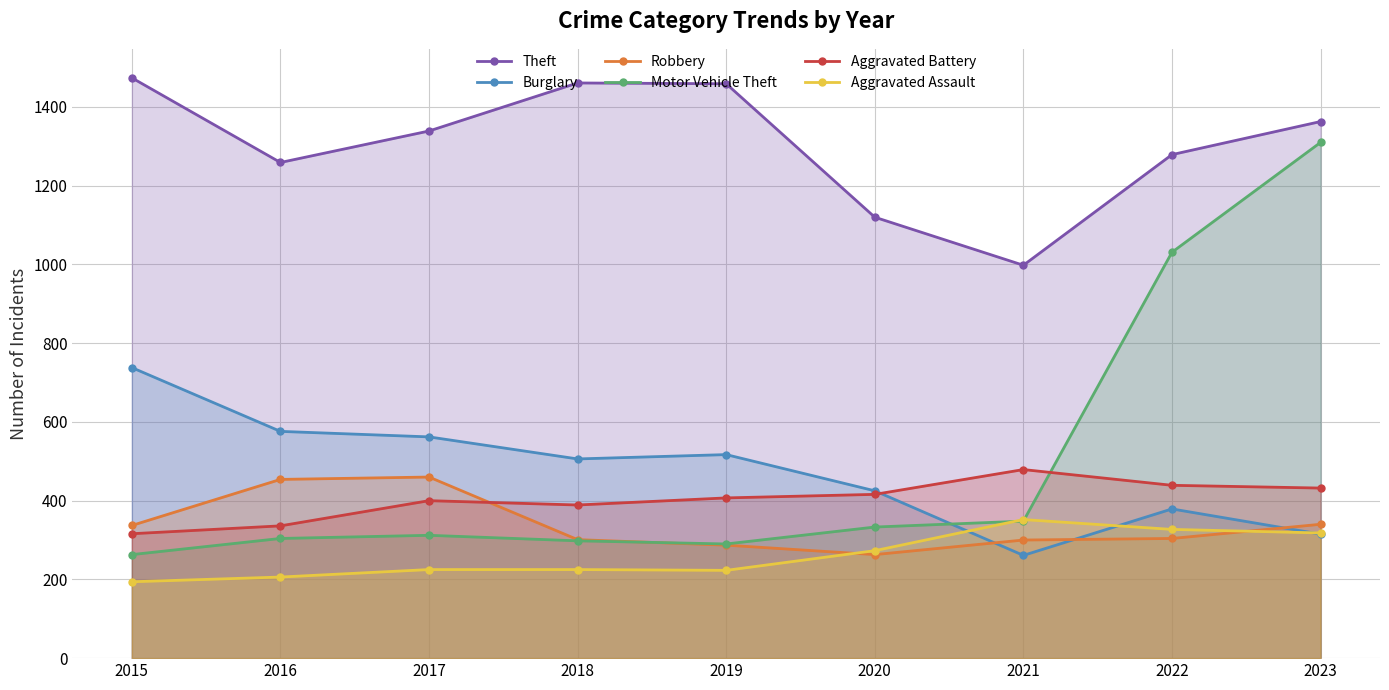

Between 2021 and 2023, which is larger?

2023